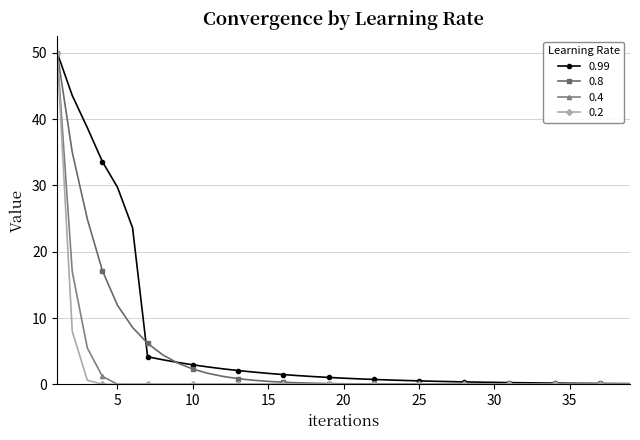

What is the highest value of the 0.4 series?

50.0